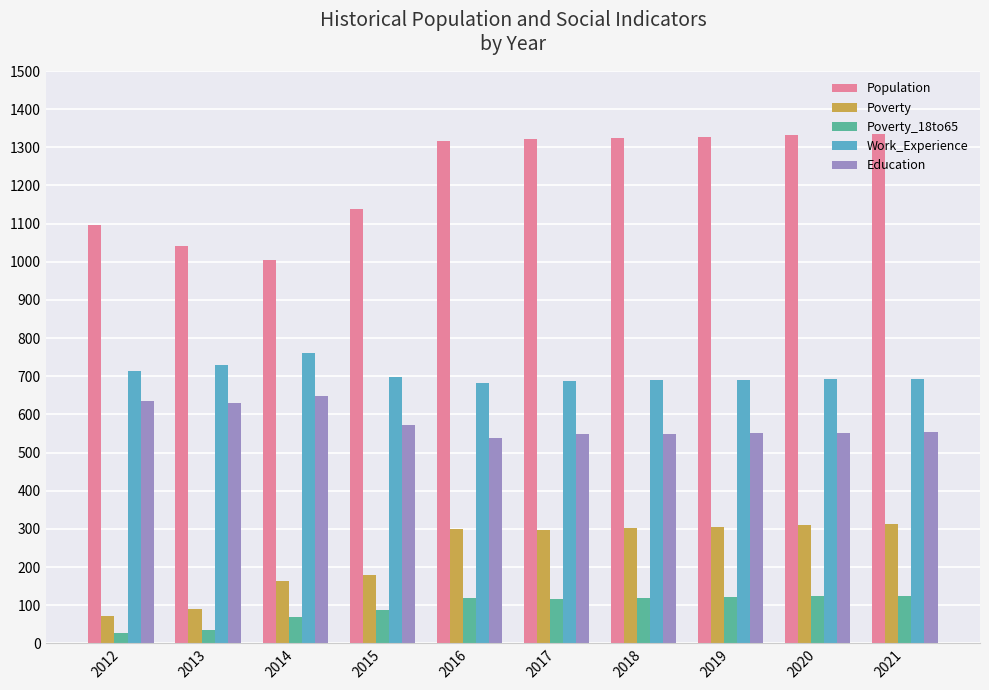

How many distinct data groups are displayed?

5